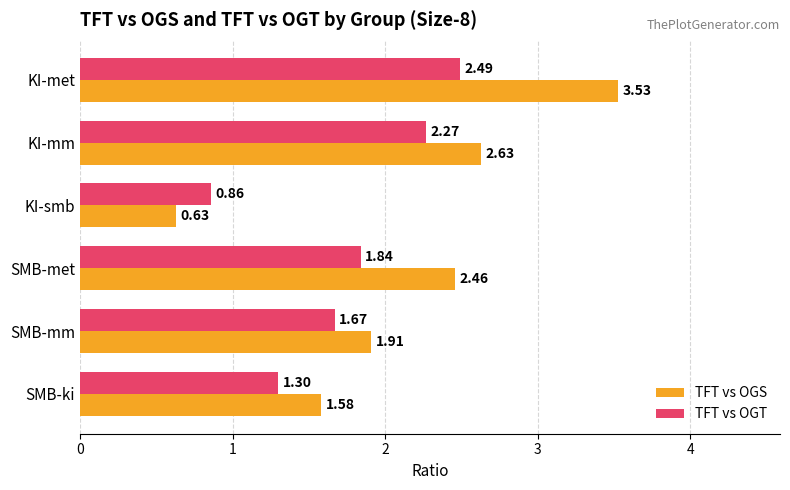

At KI-smb, list the series in order from smallest to largest.

TFT vs OGS, TFT vs OGT